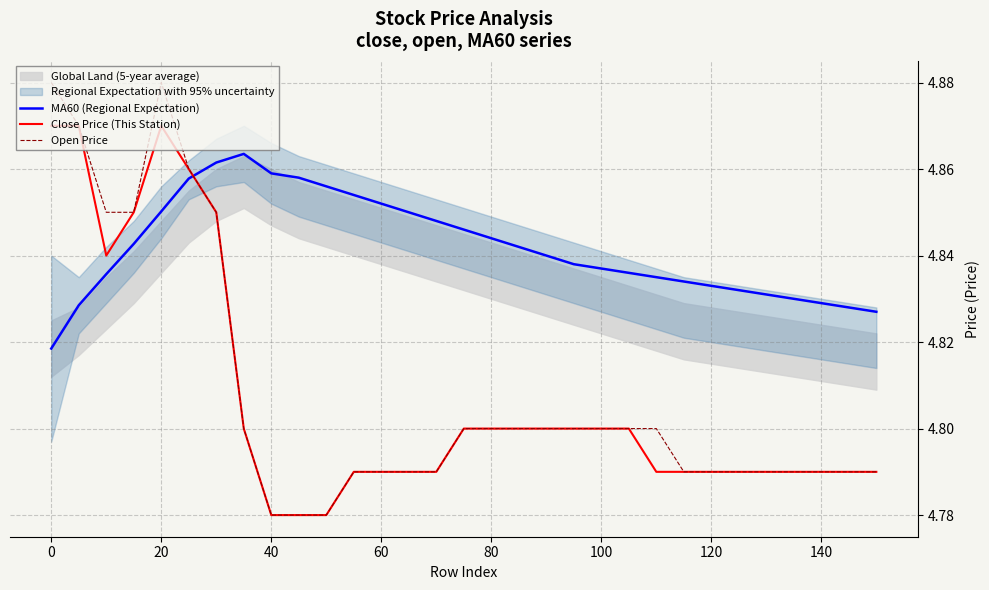

True or false: MA60 (Regional Expectation) has more than 2 points higher than both neighbors.

False